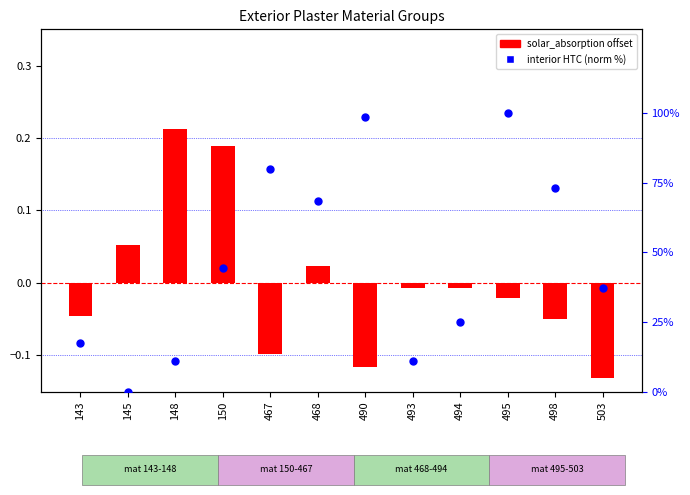

Which series has the widest spread of Y values?

interior_heat_transfer_coefficient (norm)